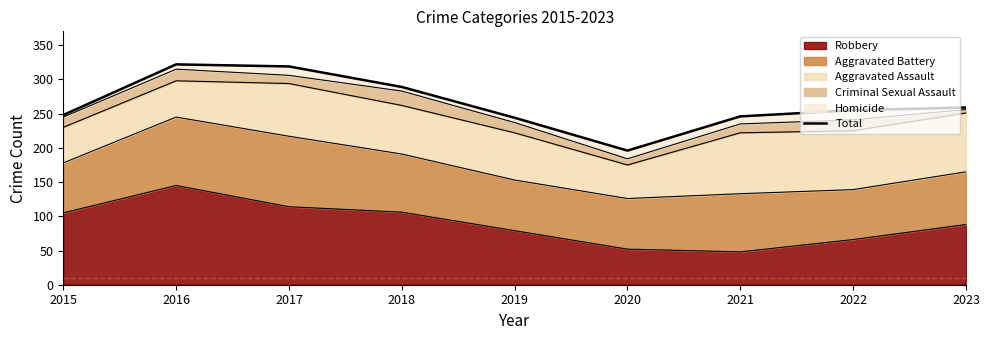

At which label does the data first exceed 255?

2016